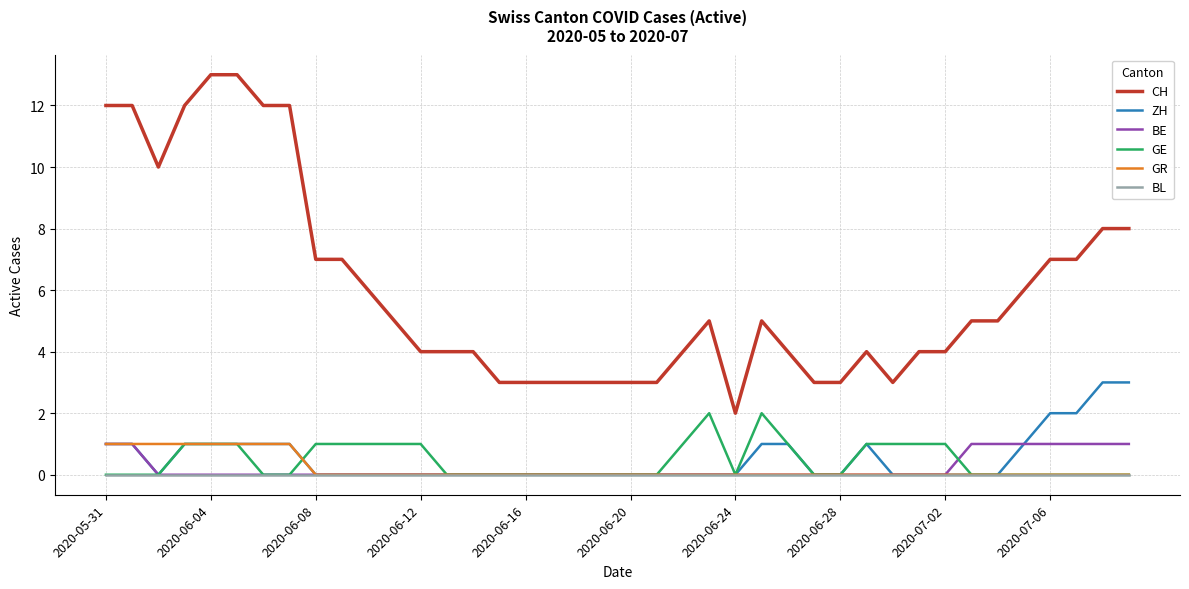

True or false: CH and ZH intersect in this chart.

False